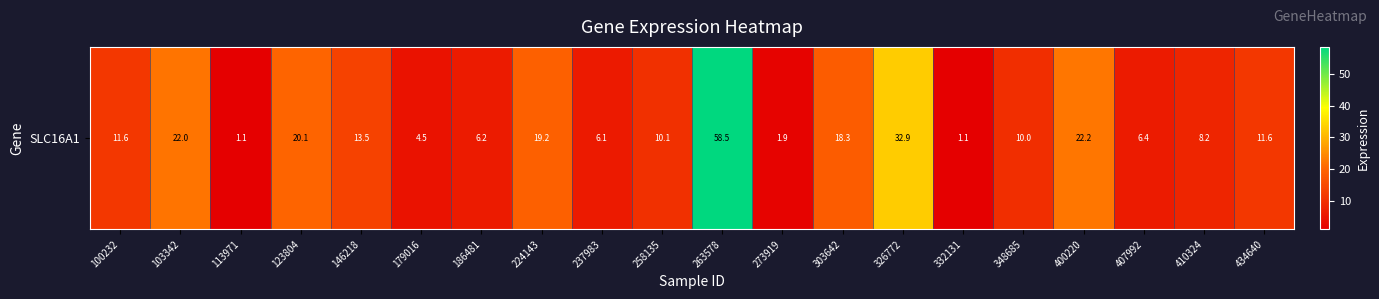

List the labels in order of value, smallest first.

332131, 113971, 273919, 179016, 237983, 186481, 407992, 410324, 348685, 258135, 100232, 434640, 146218, 303642, 224143, 123804, 103342, 400220, 326772, 263578